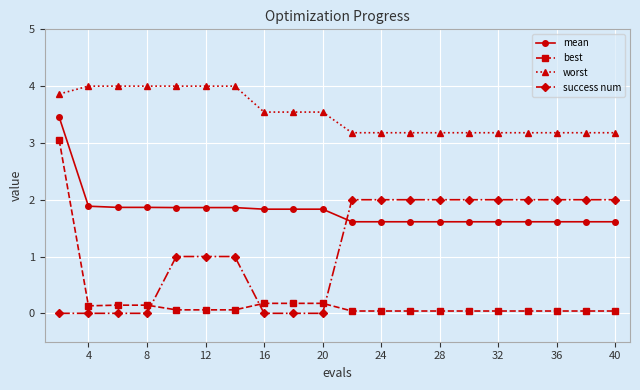

What is the difference between the maximum and minimum values in the mean series?

1.8